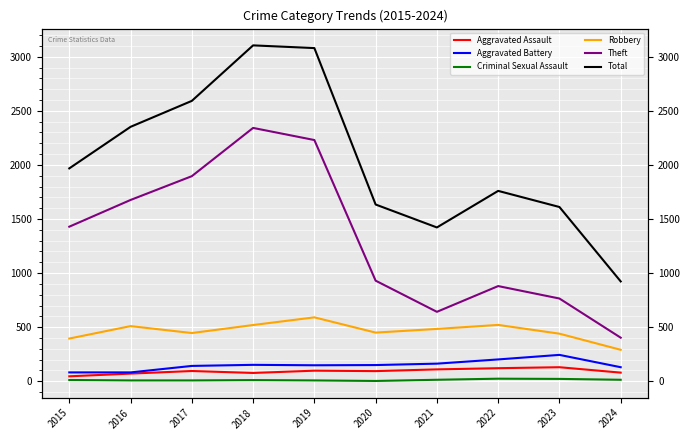

What are all the series names shown in the legend?

Aggravated Assault, Aggravated Battery, Criminal Sexual Assault, Robbery, Theft, Total